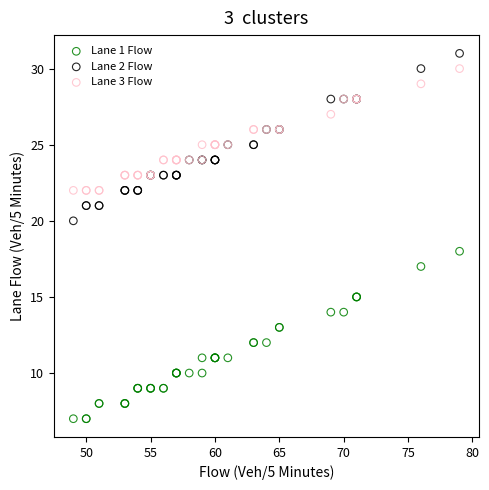

Which series reaches the maximum Y coordinate?

Lane 2 Flow